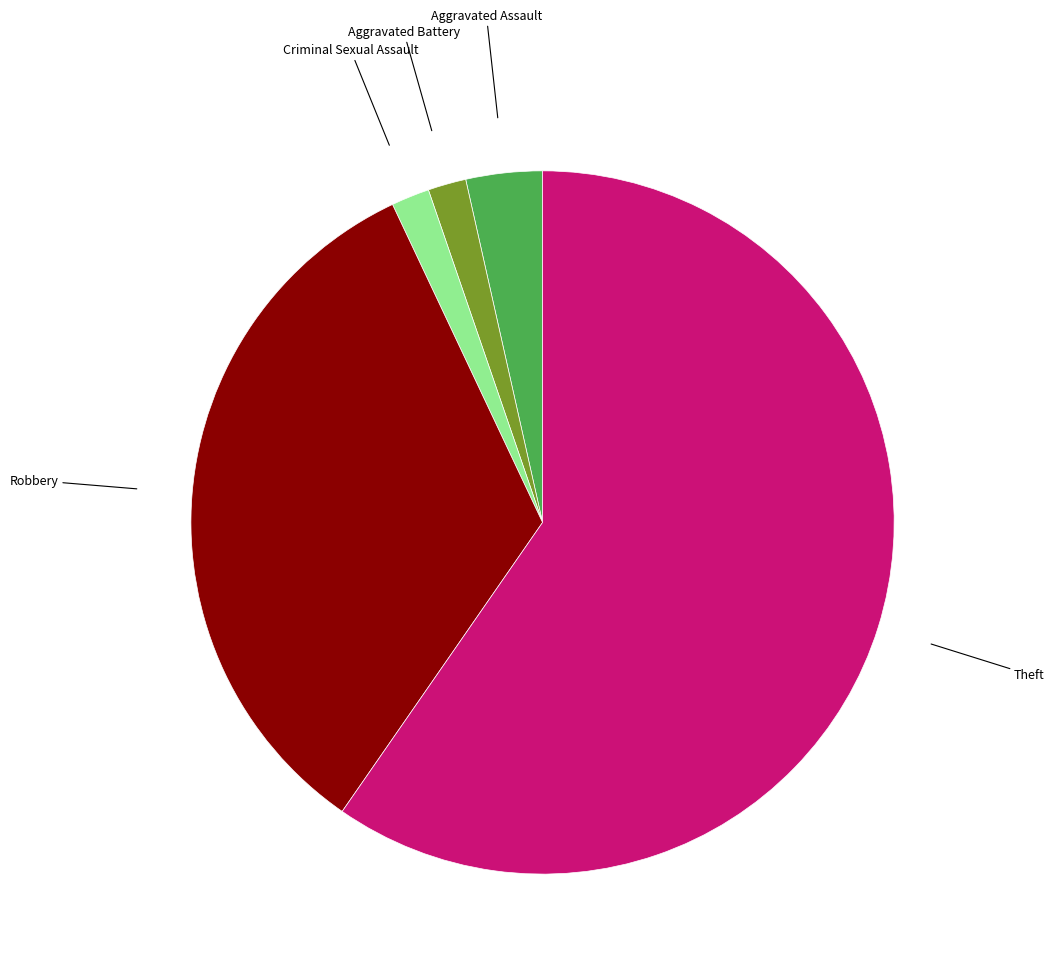

Is there any slice that represents more than half of the pie?

Yes